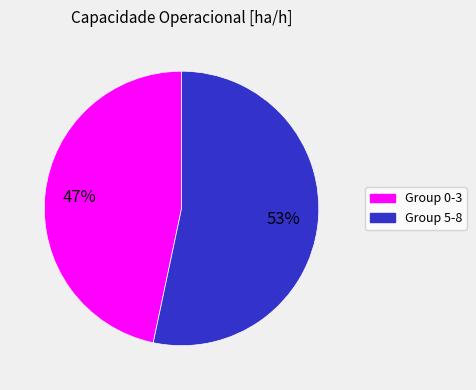

Does any single category account for the majority?

Yes